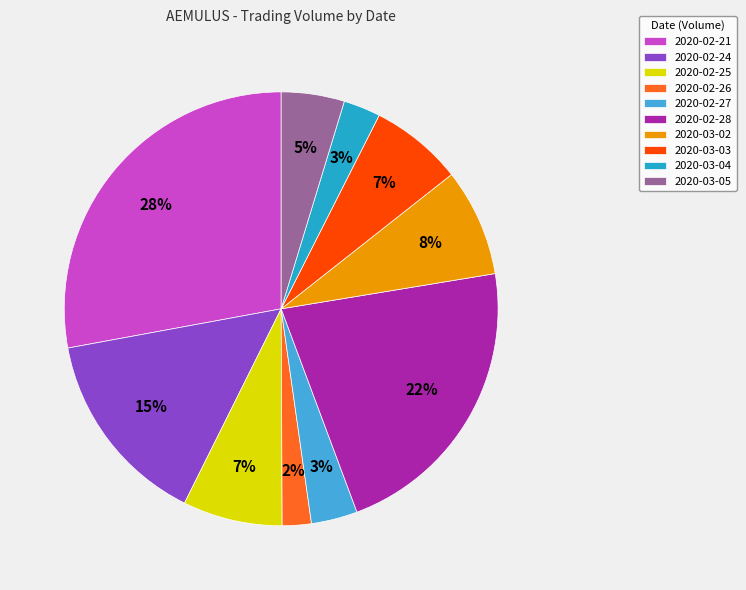

To the nearest percent, what is the difference between the 2020-02-26 and 2020-02-24 slice percentages?

13%